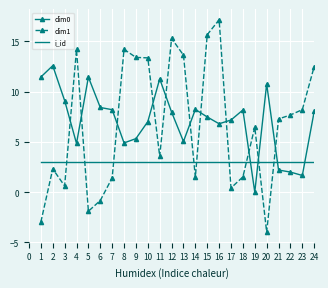

What is the average value of the dim0 series?

7.1